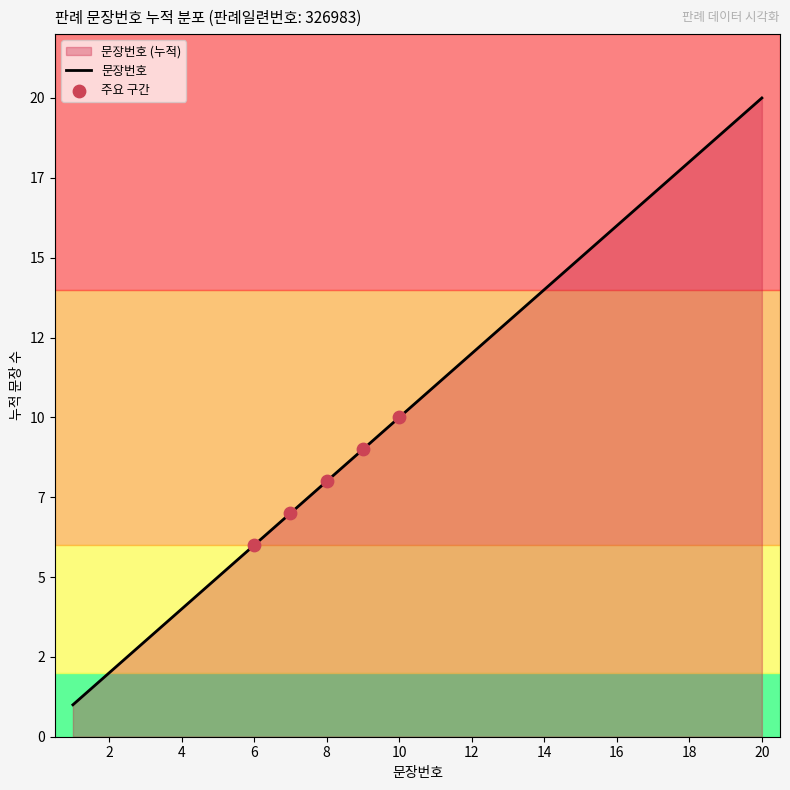

Approximately how many times larger is the value at 15 compared to 13?

1.2